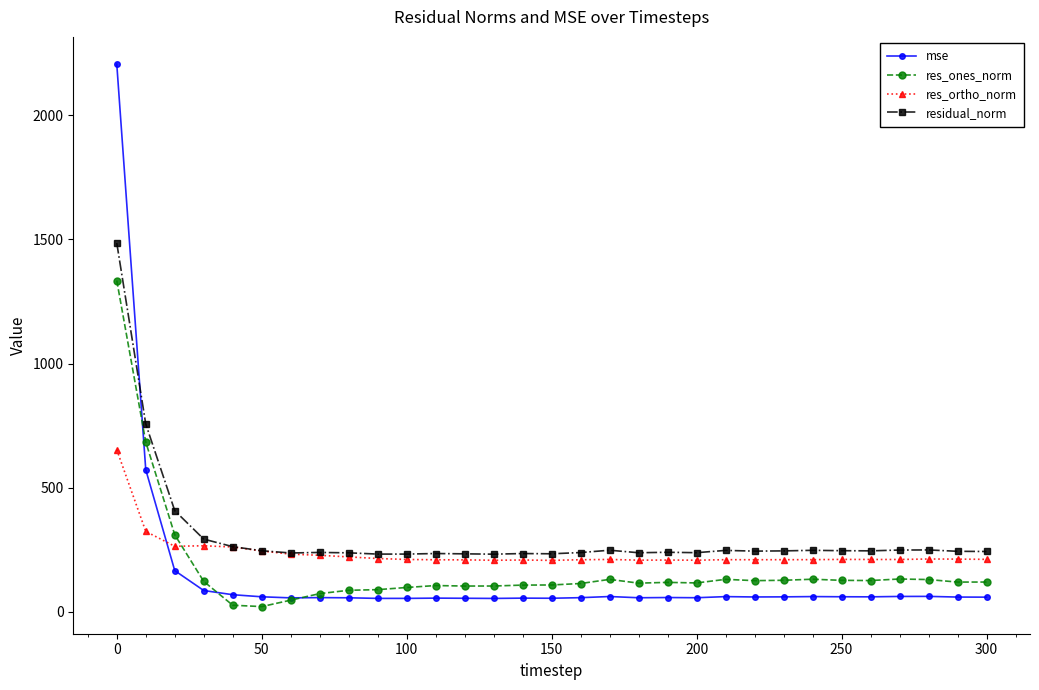

After their last crossing, which series has the higher values: mse or res_ones_norm?

res_ones_norm